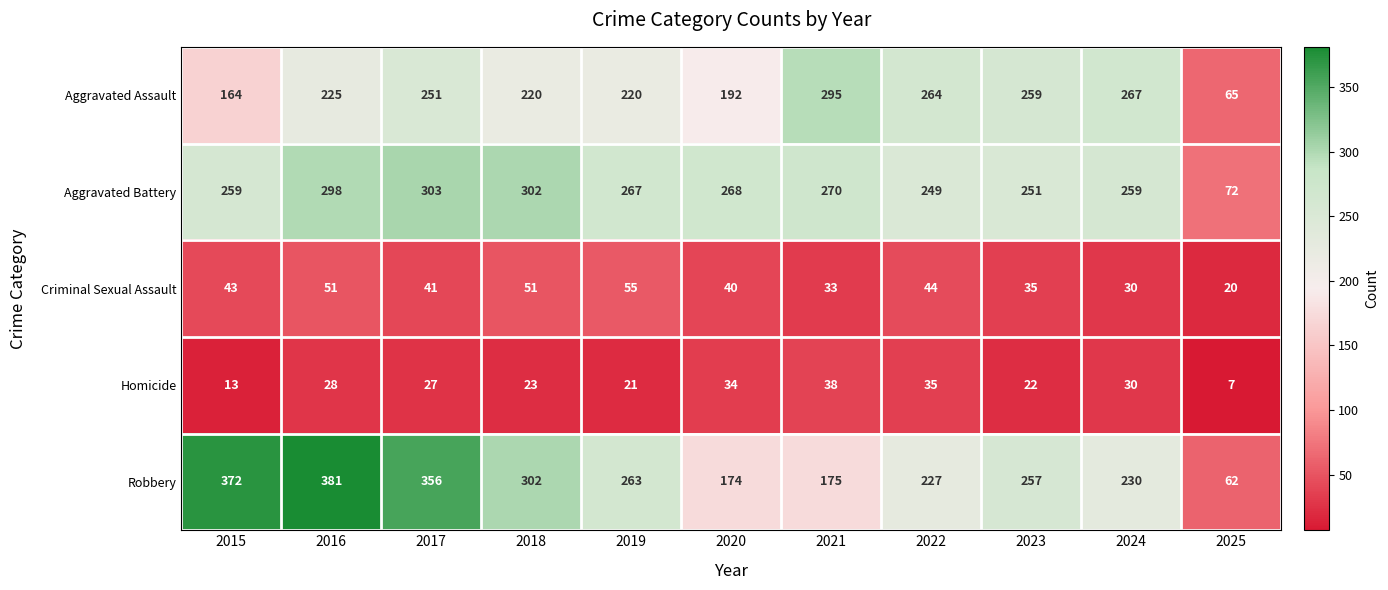

Which series has the largest total across all categories?

Robbery